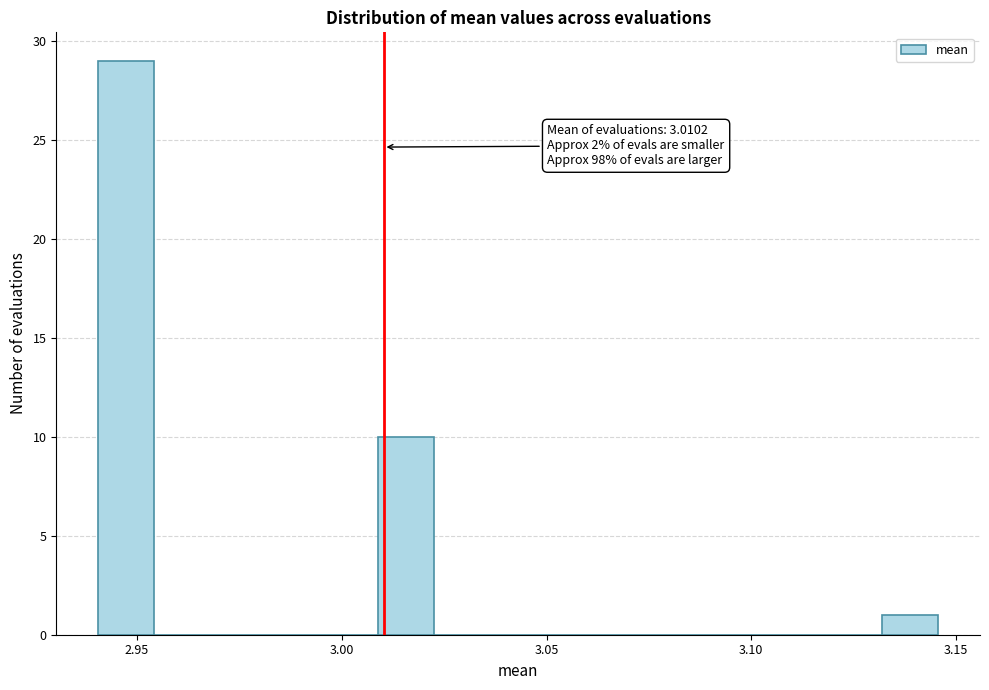

Around what value on the x-axis is the tallest bar? Give the approximate position of its centre, as read against the axis.

2.945